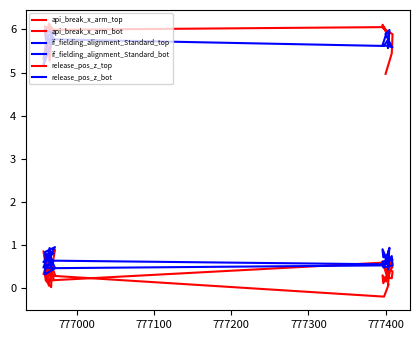

At how many categories does at least one series exceed 2?

20